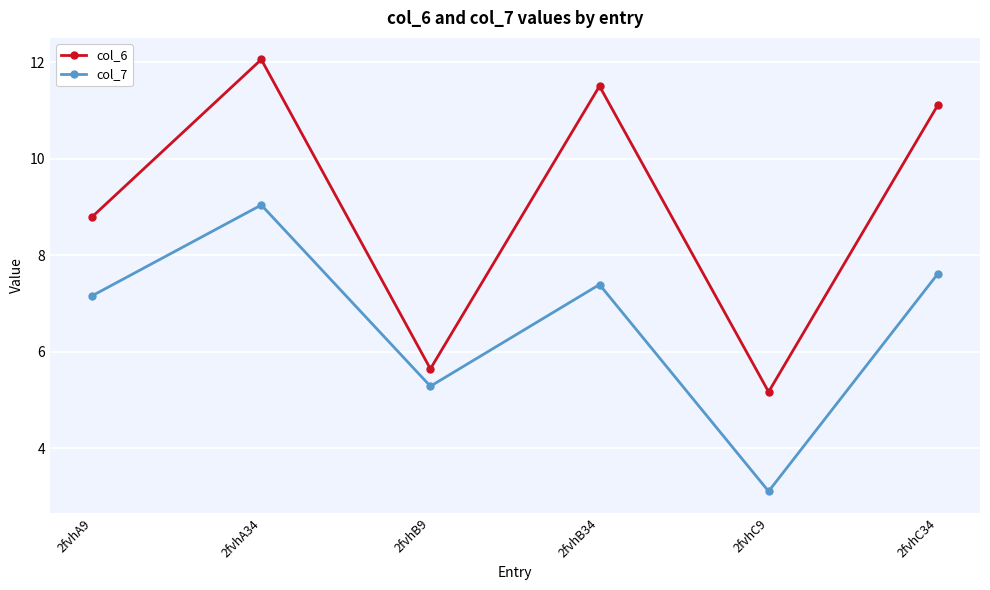

List the series in order of their overall mean, lowest first.

col_7, col_6